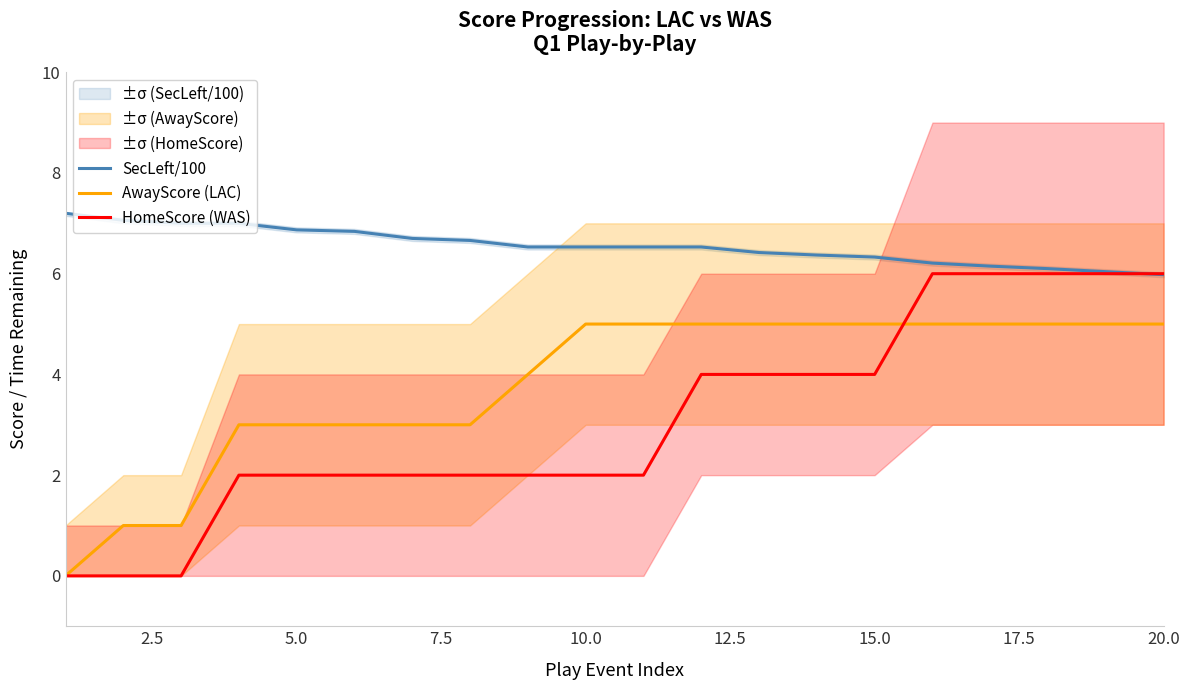

True or false: SecLeft/100 and AwayScore (LAC) intersect in this chart.

False